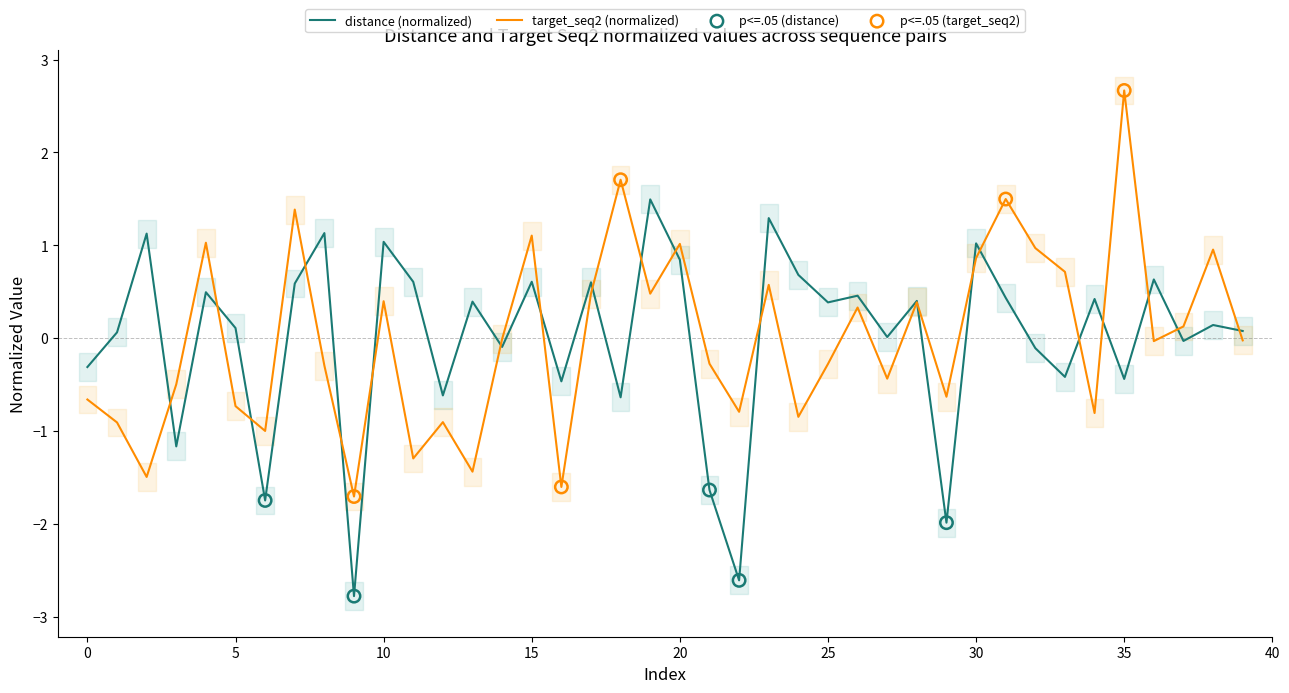

Which series contains the highest Y value?

target_seq2